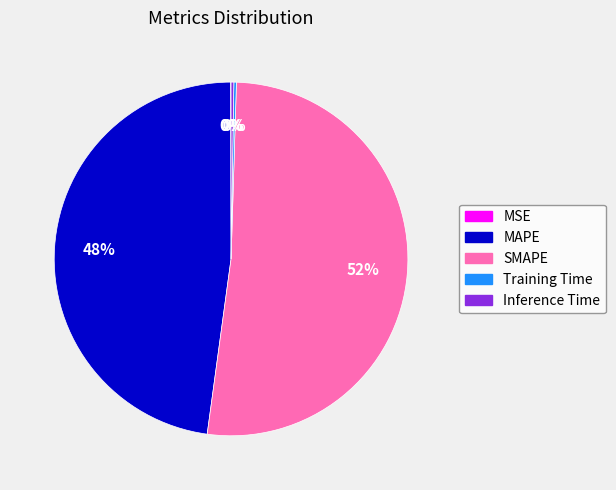

What percentage is the MAPE slice, to the nearest percent?

48%